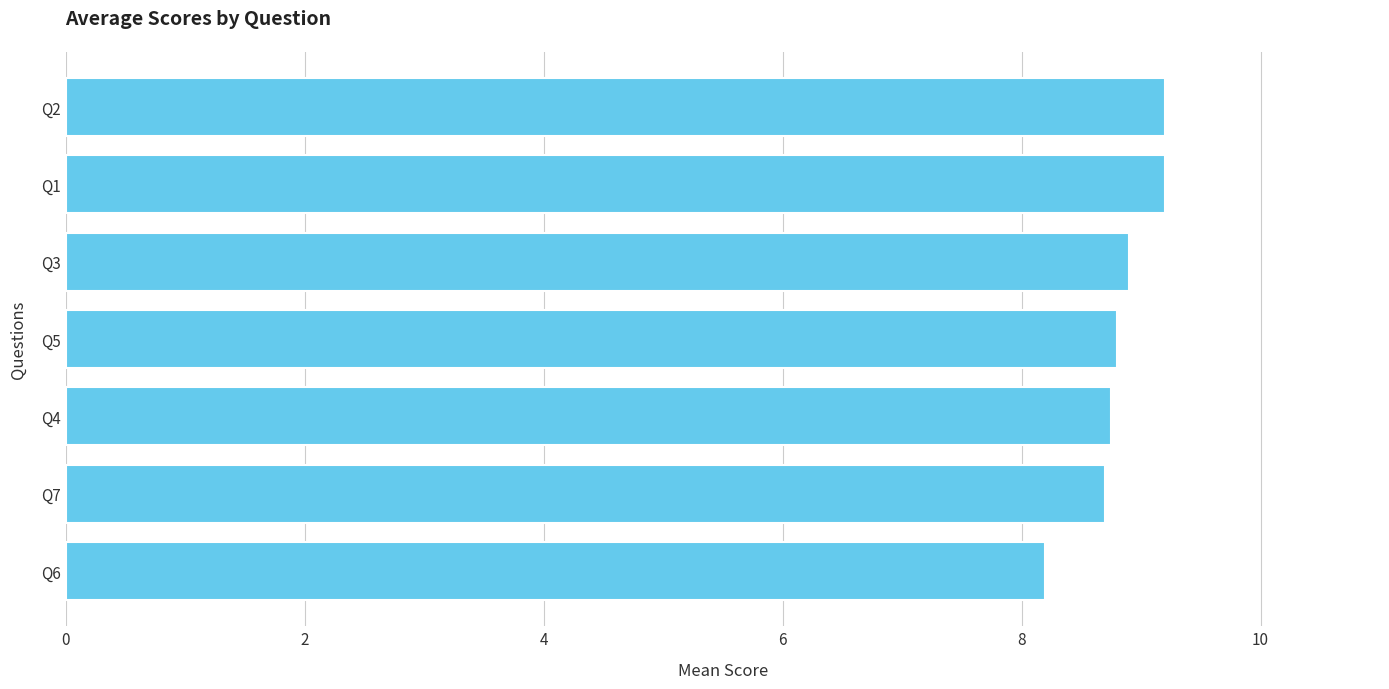

Reading bottom to top, extract all data points from this chart.

Q6=8.2	Q7=8.7	Q4=8.8	Q5=8.8	Q3=8.9	Q1=9.2	Q2=9.2